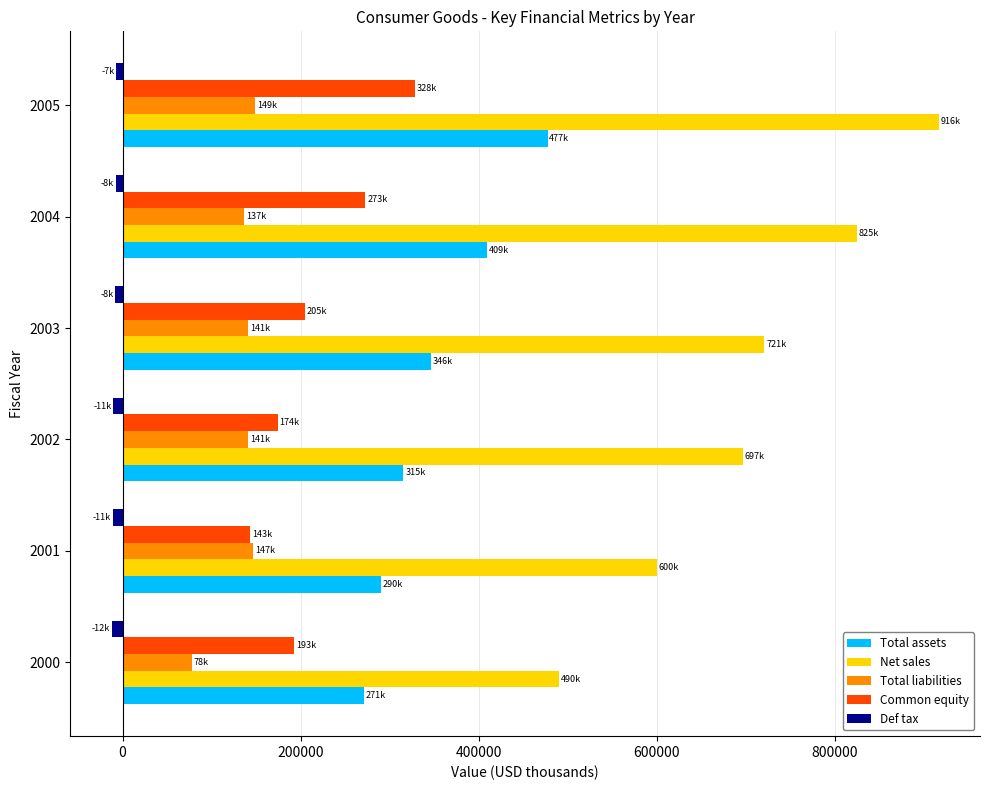

Which series has the largest range (max minus min)?

Net sales